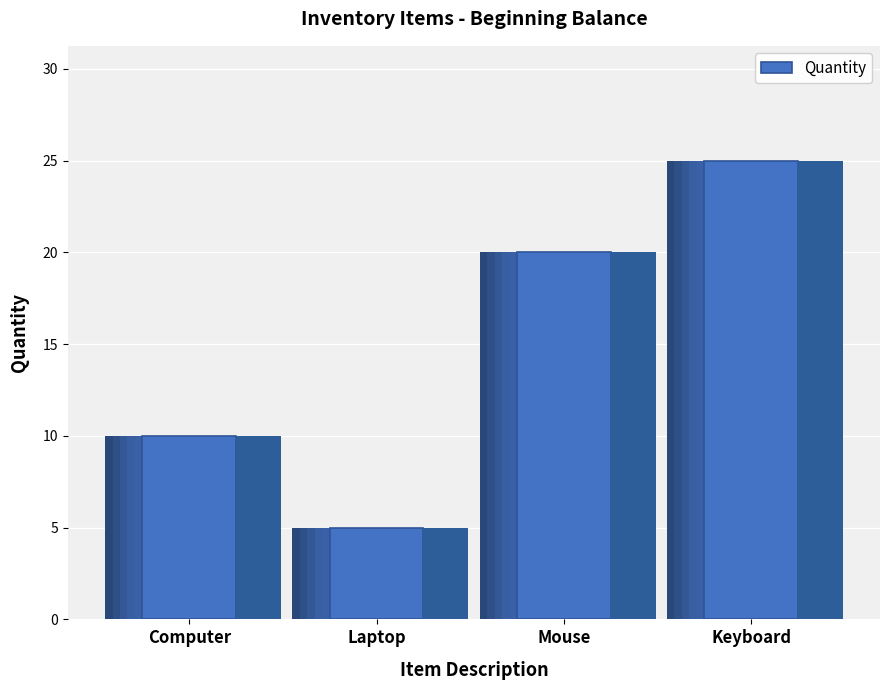

List the labels in order of value, smallest first.

Laptop, Computer, Mouse, Keyboard